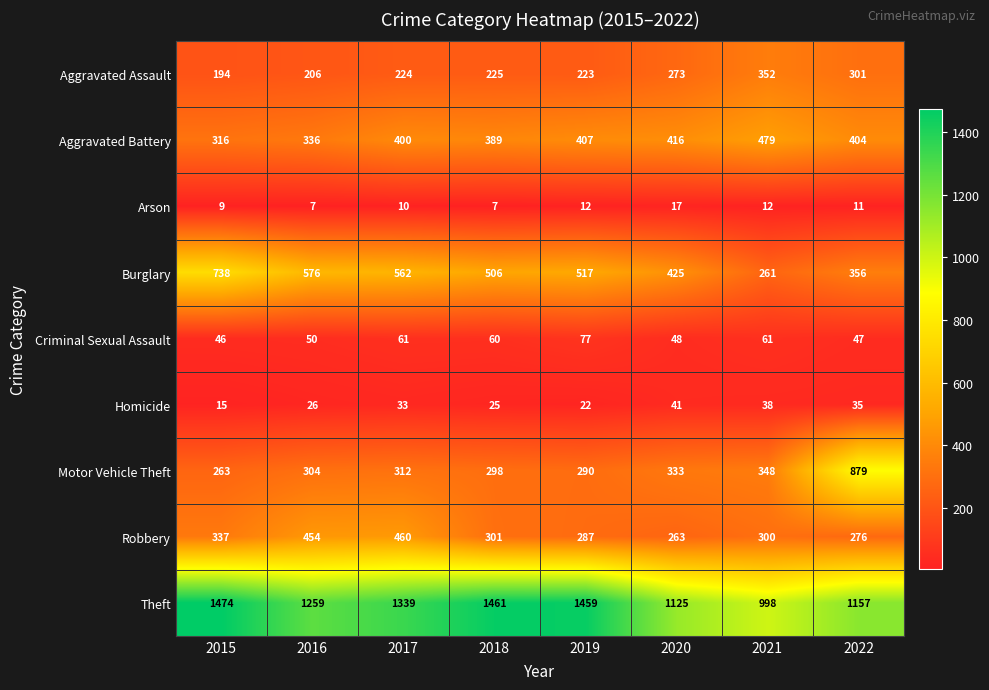

What is the difference between the maximum and minimum values in the Aggravated Battery series?

163